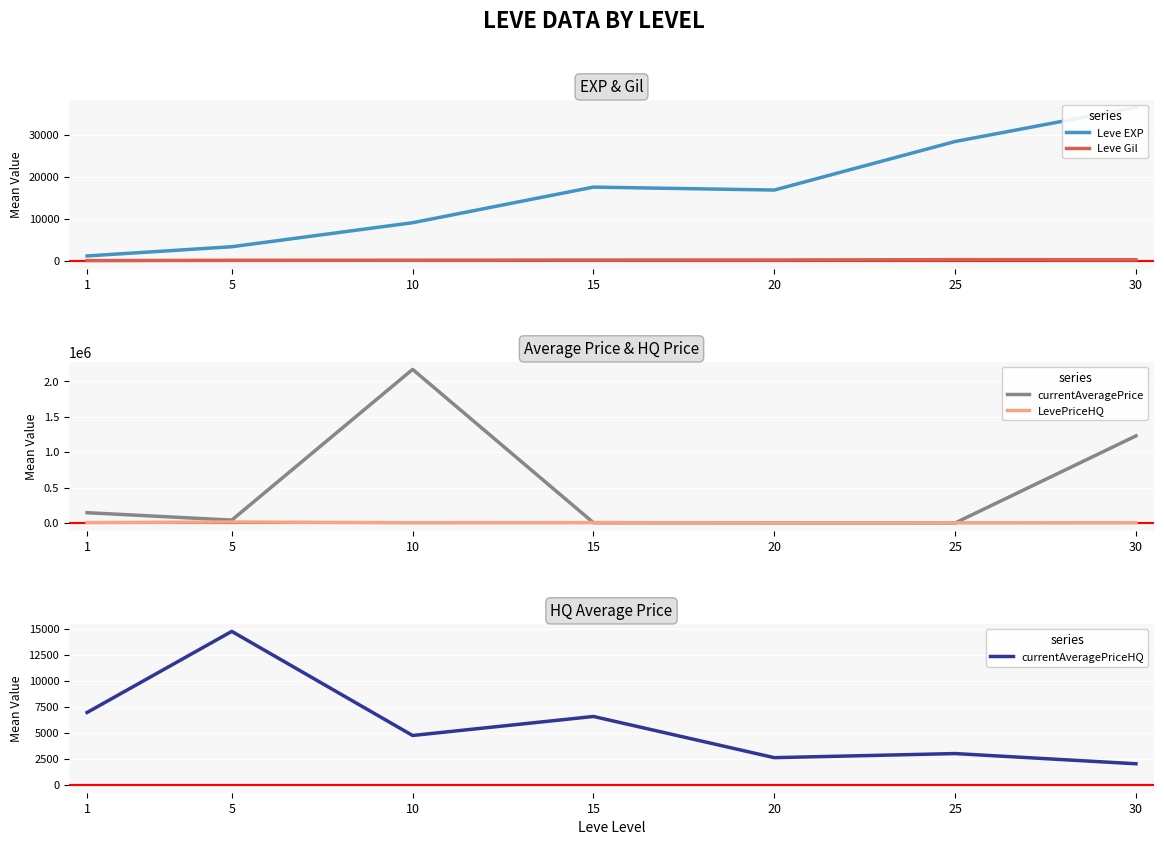

At how many categories does at least one series exceed 1545381?

1